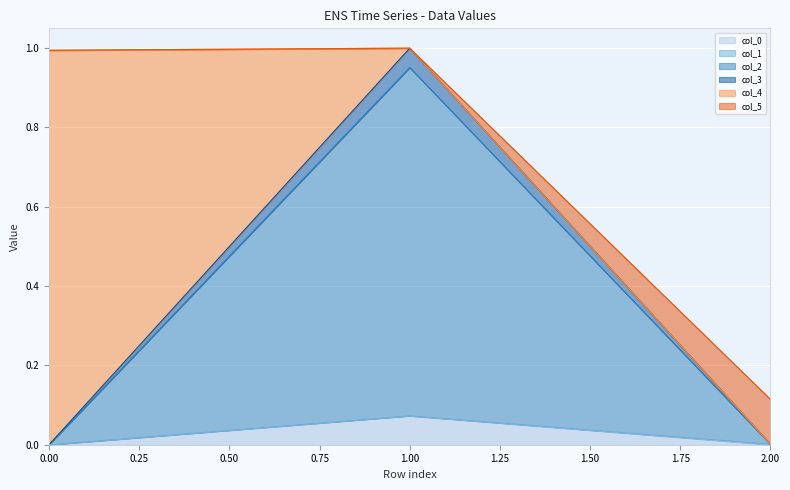

At which category is the sum across all series the highest?

1